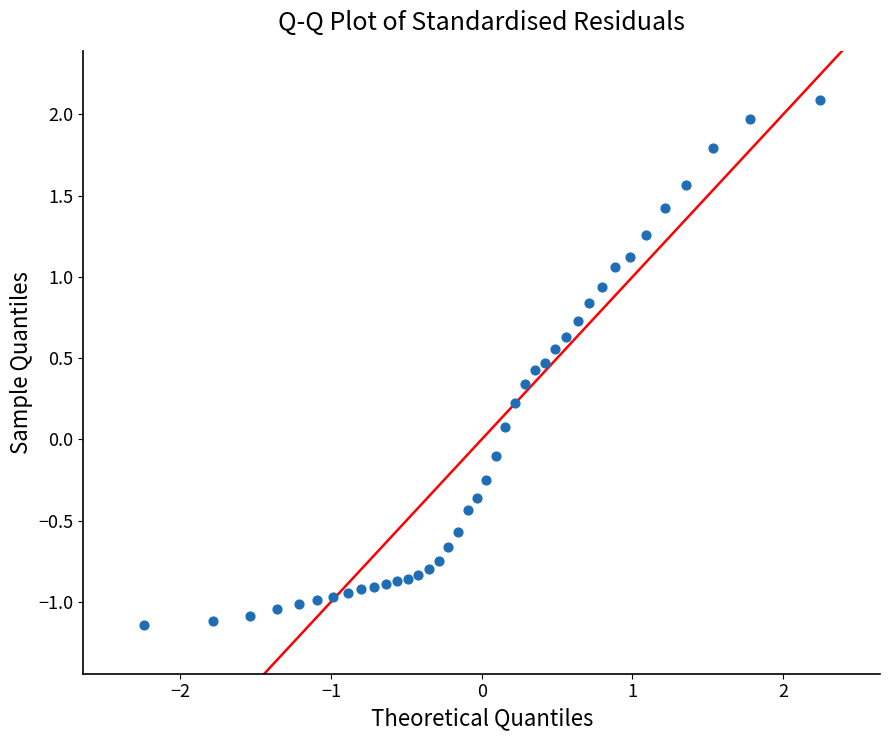

What is the range of Y values (max minus min)?

3.2